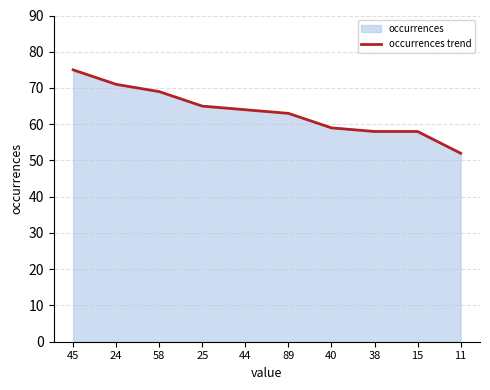

True or false: there are more than 1 points higher than both neighbors.

False